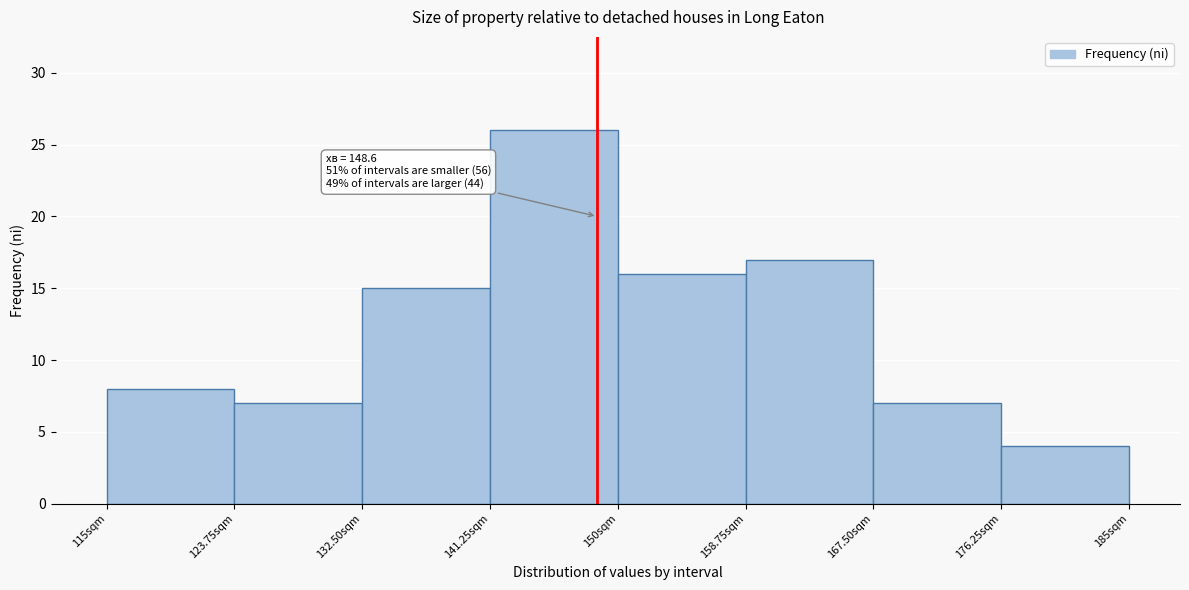

Over which range of the x-axis is the bar tallest?

141 to 150